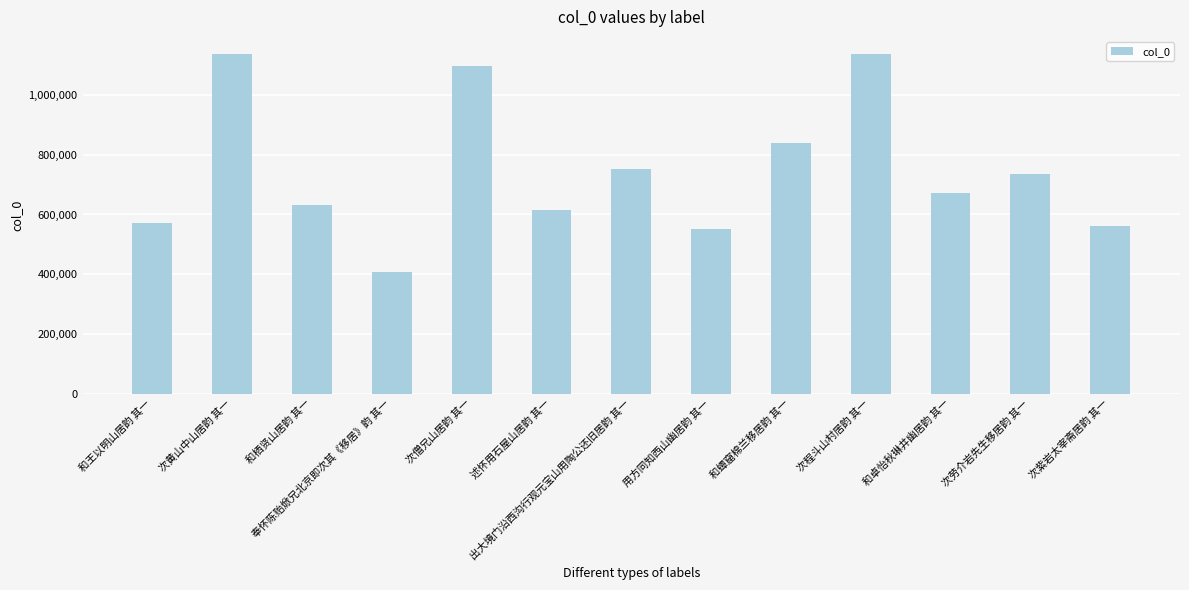

Is it true that the value at 和卓怡秋琳井幽居韵 其一 is 1141238?

False